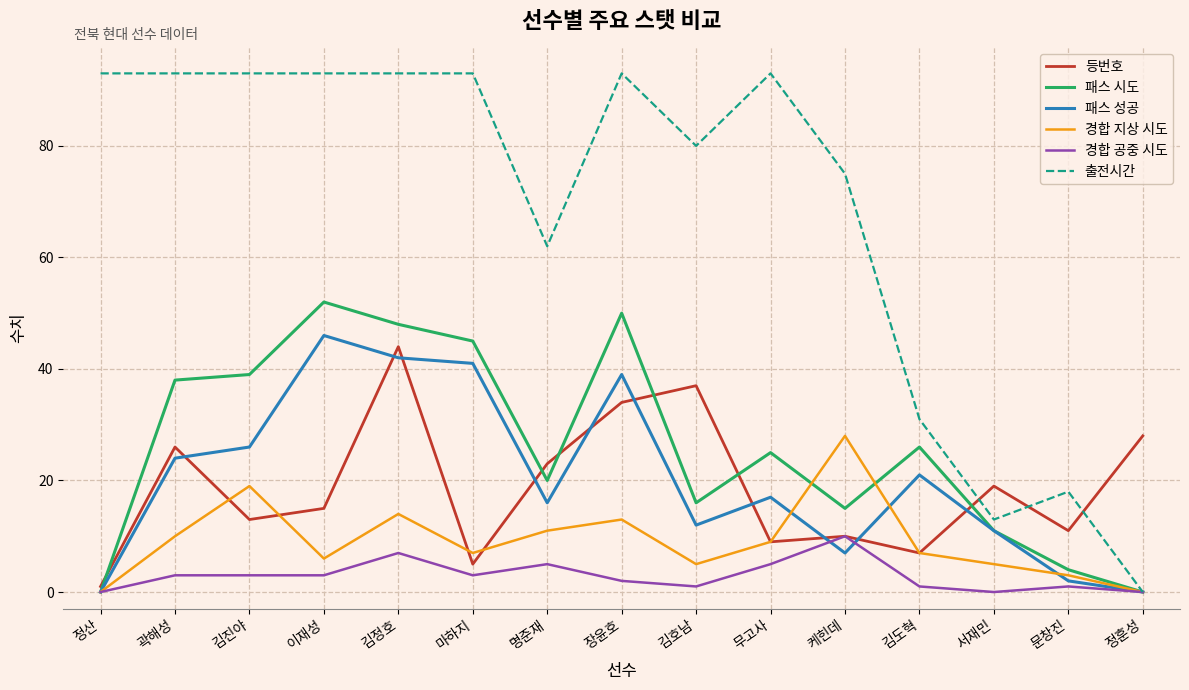

The value of 경합 공중 시도 at 정훈성 is 0. True or false?

True